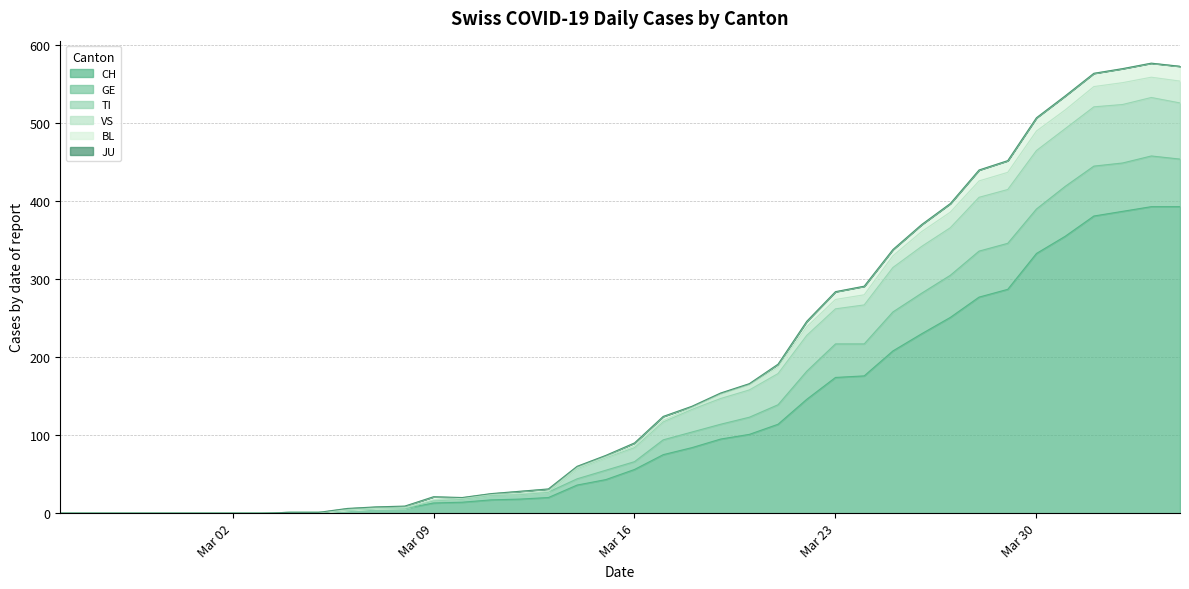

True or false: CH has a value of 58 at Mar 23.

False